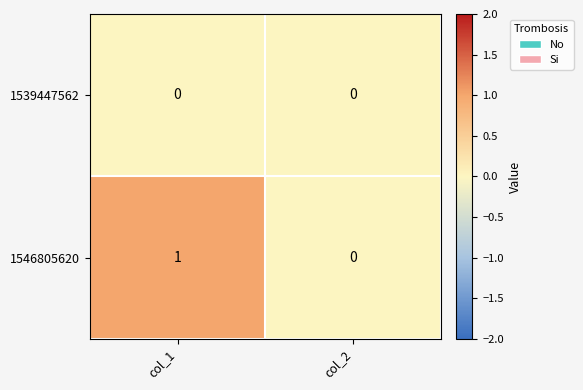

True or false: 1546805620 has a value of 1 at col_1.

True